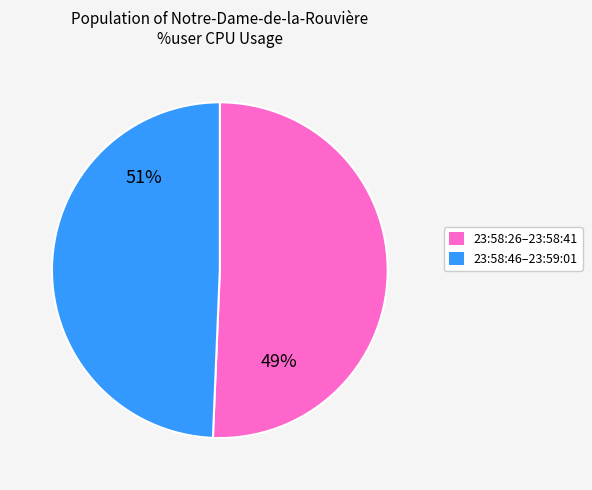

Is it true that 23:58:36 is 9% of the pie?

False